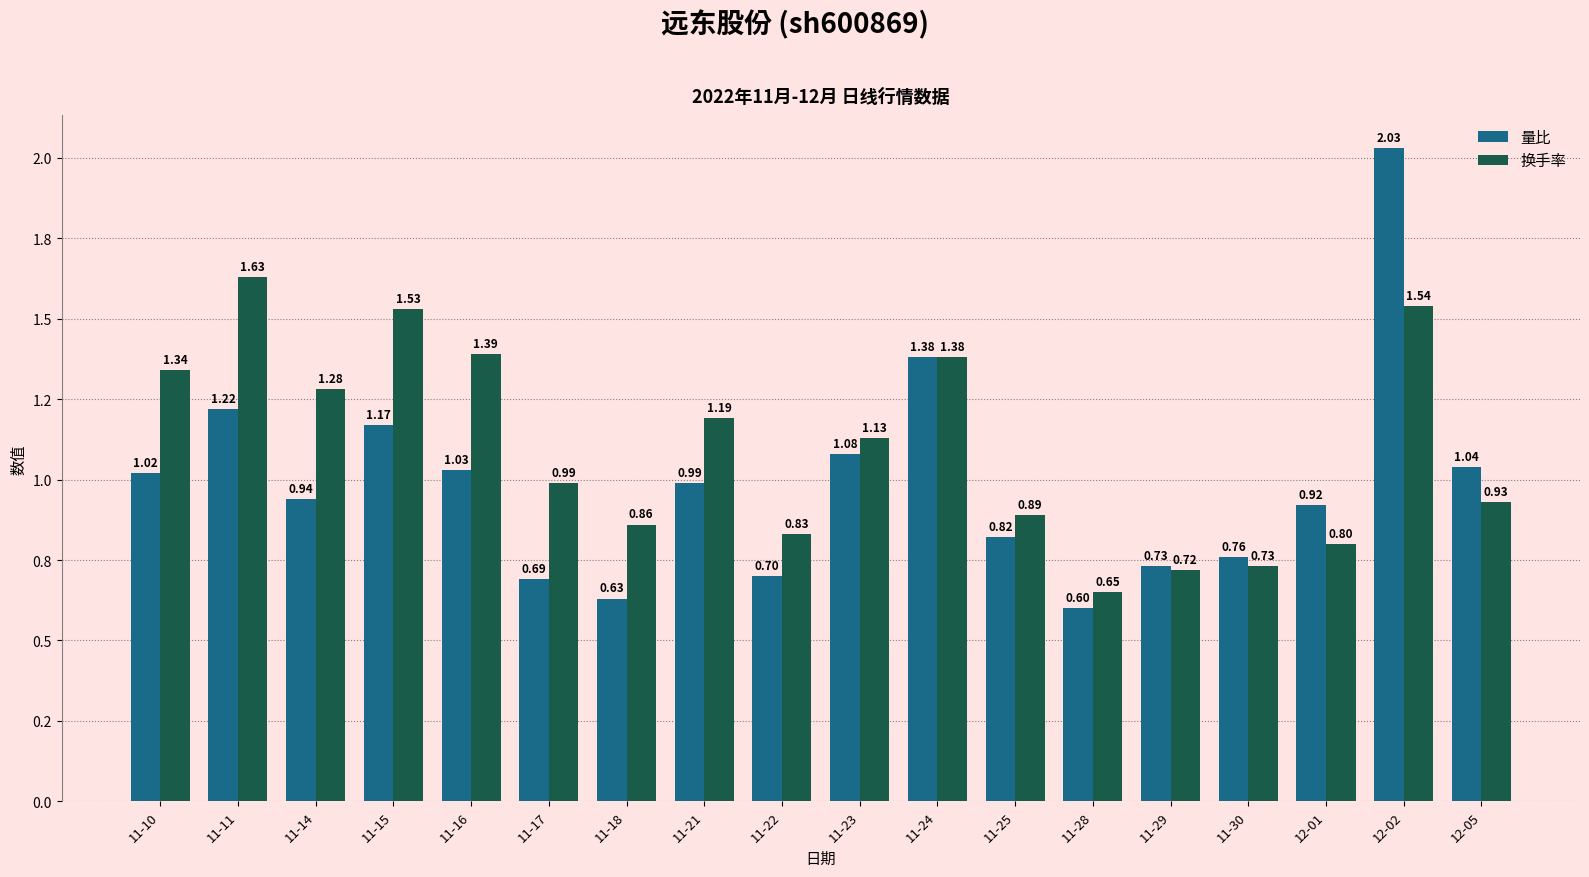

List the series in order of their peak value, highest first.

量比, 换手率